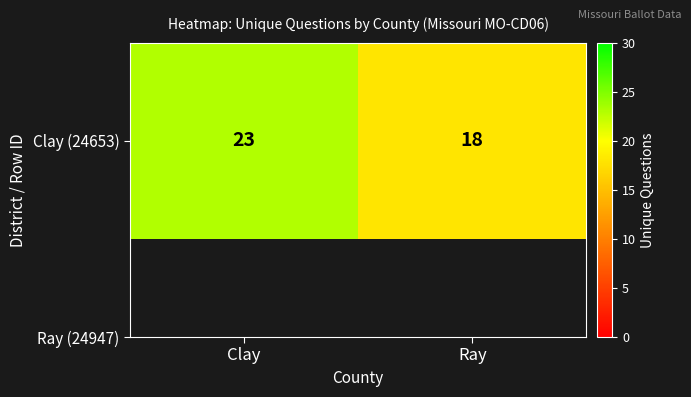

The value at Ray is 6. True or false?

False